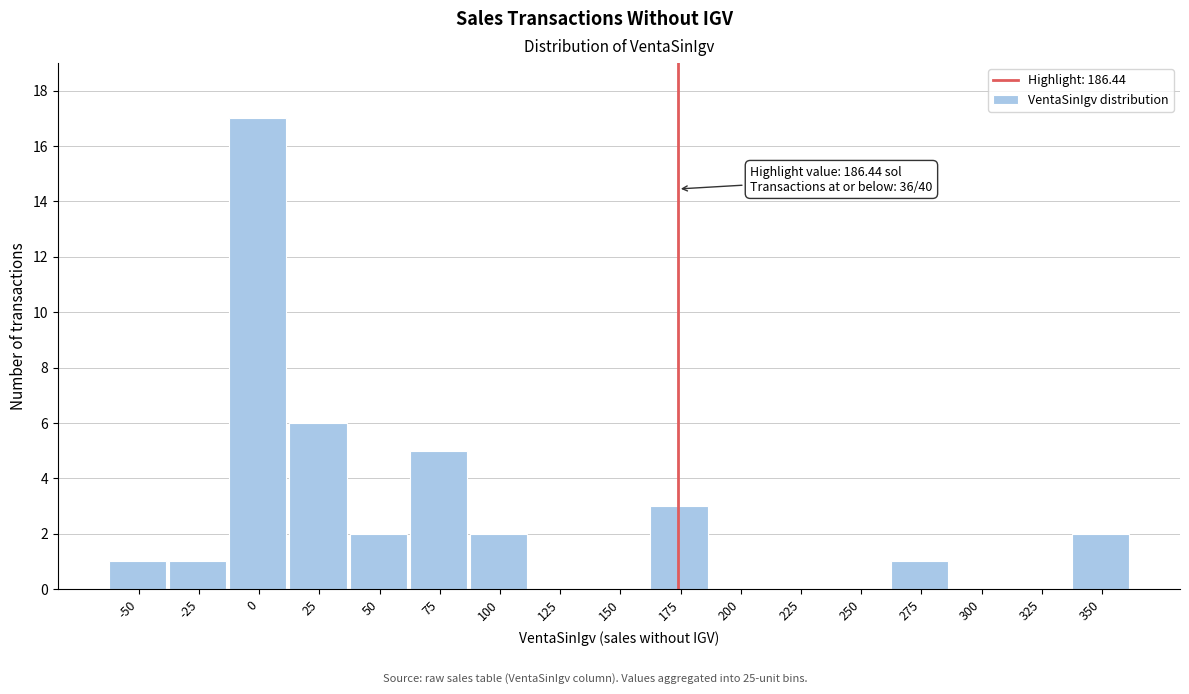

Reading left to right, list all the values displayed in this chart.

-50=1	-25=1	0=17	25=6	50=2	75=5	100=2	125=0	150=0	175=3	200=0	225=0	250=0	275=1	300=0	325=0	350=2